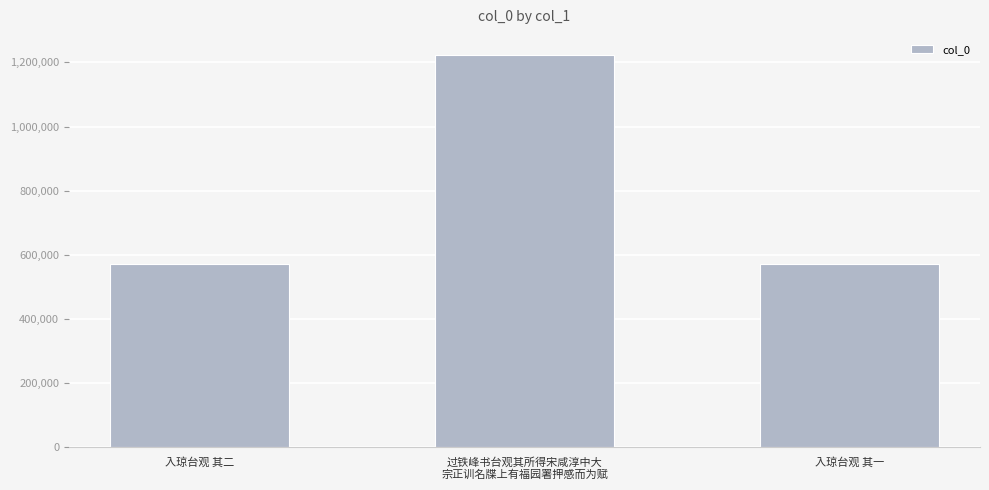

What is the ratio of the value at 过铁峰书台观其所得宋咸淳中大
宗正训名牒上有福园署押感而为赋 to the value at 入琼台观 其一?

2.1